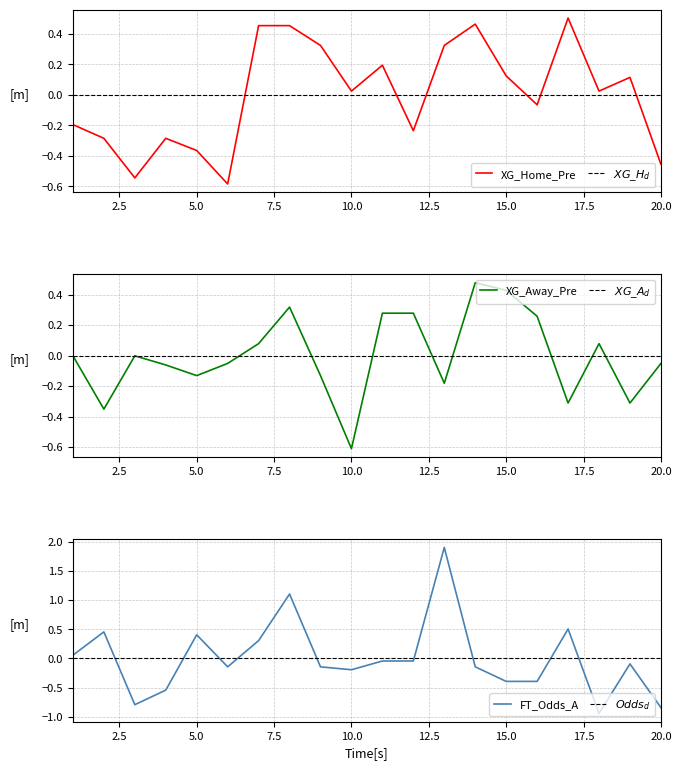

Reading right to left, extract all data points from this chart.

XG_Home_Pre: -0.5	0.1	0.0	0.5	-0.1	0.1	0.5	0.3	-0.2	0.2	0.0	0.3	0.5	0.5	-0.6	-0.4	-0.3	-0.5	-0.3	-0.2
XG_Away_Pre: -0.1	-0.3	0.1	-0.3	0.3	0.4	0.5	-0.2	0.3	0.3	-0.6	-0.1	0.3	0.1	-0.1	-0.1	-0.1	-0.0	-0.4	-0.0
FT_Odds_A: -0.8	-0.1	-0.9	0.5	-0.4	-0.4	-0.1	1.9	-0.0	-0.0	-0.2	-0.1	1.1	0.3	-0.1	0.4	-0.5	-0.8	0.5	0.1